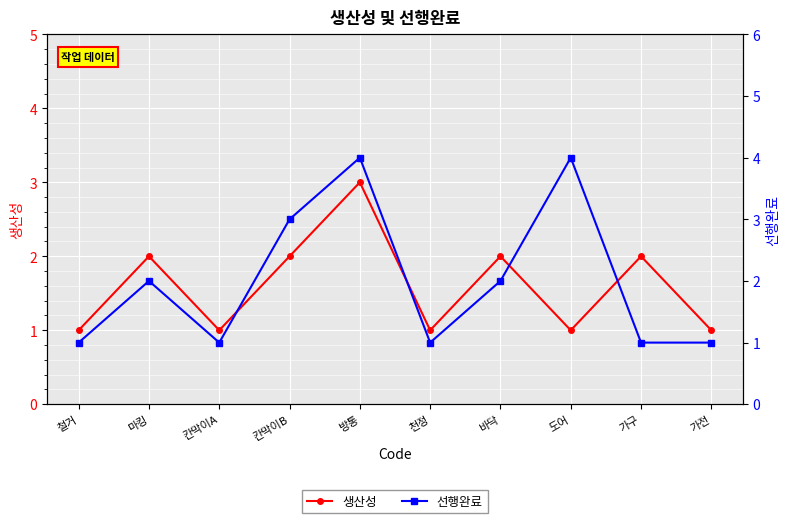

Which label corresponds to the largest value in the chart?

방통